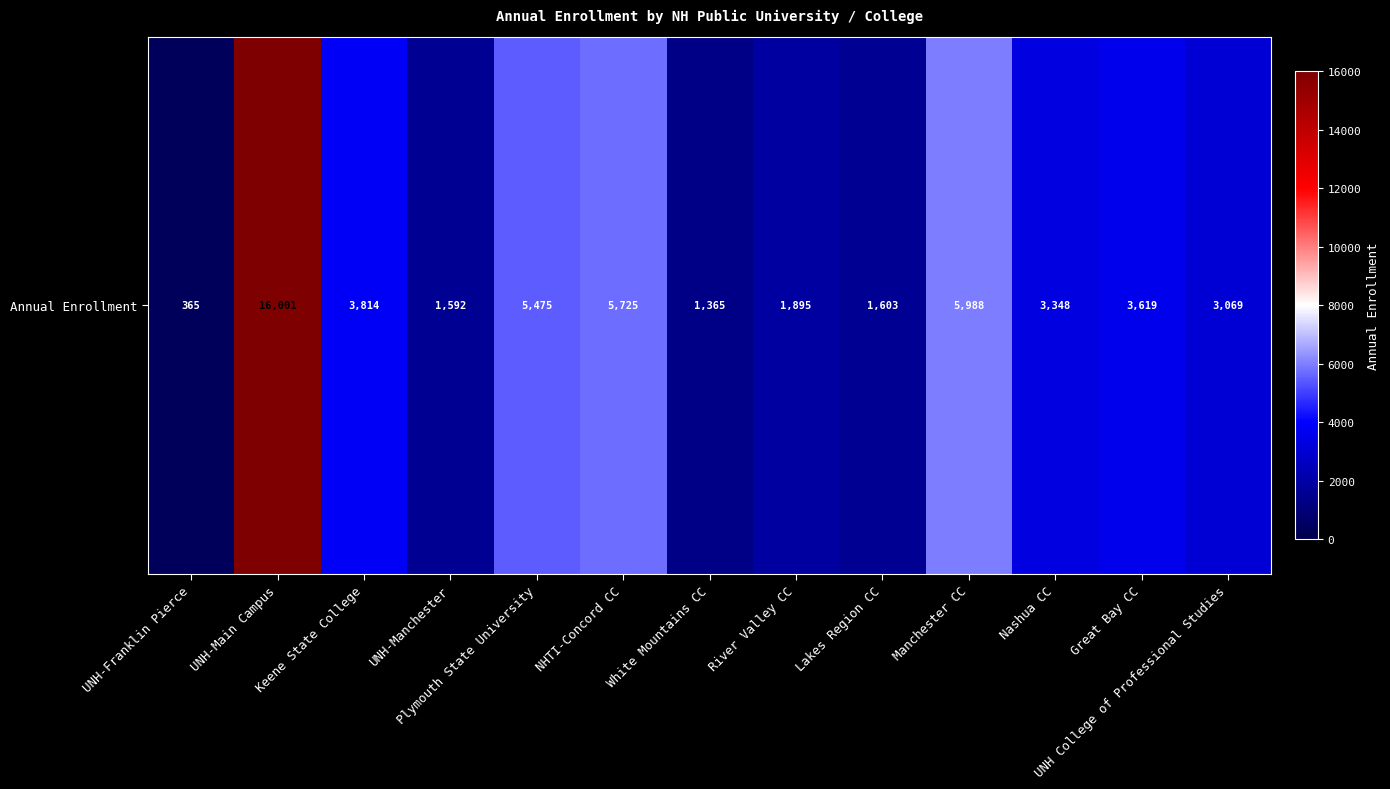

The value at White Mountains CC is 1365. True or false?

True